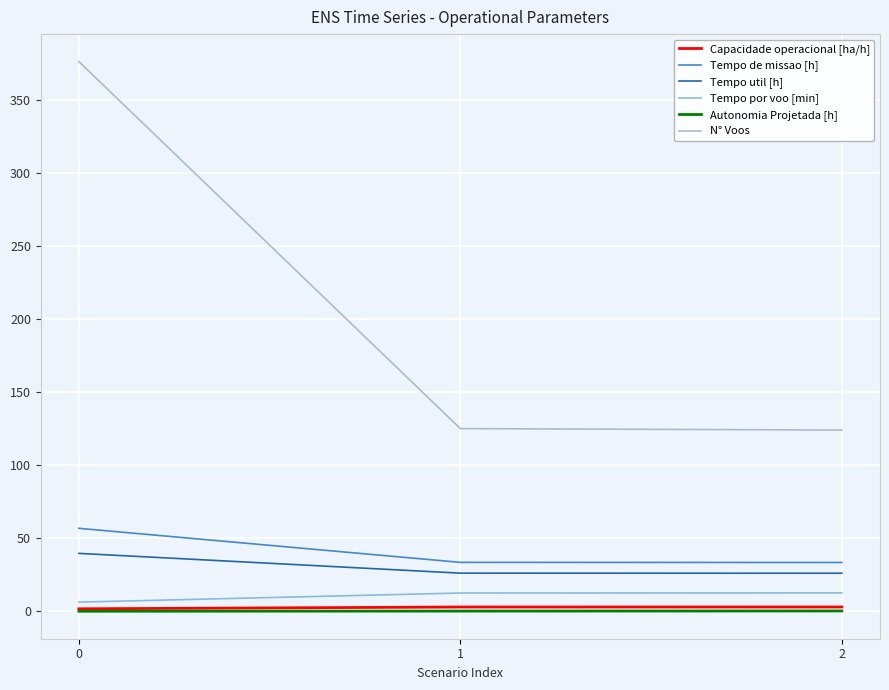

True or false: Tempo por voo [min] has a value of 12.6 at 1.

True